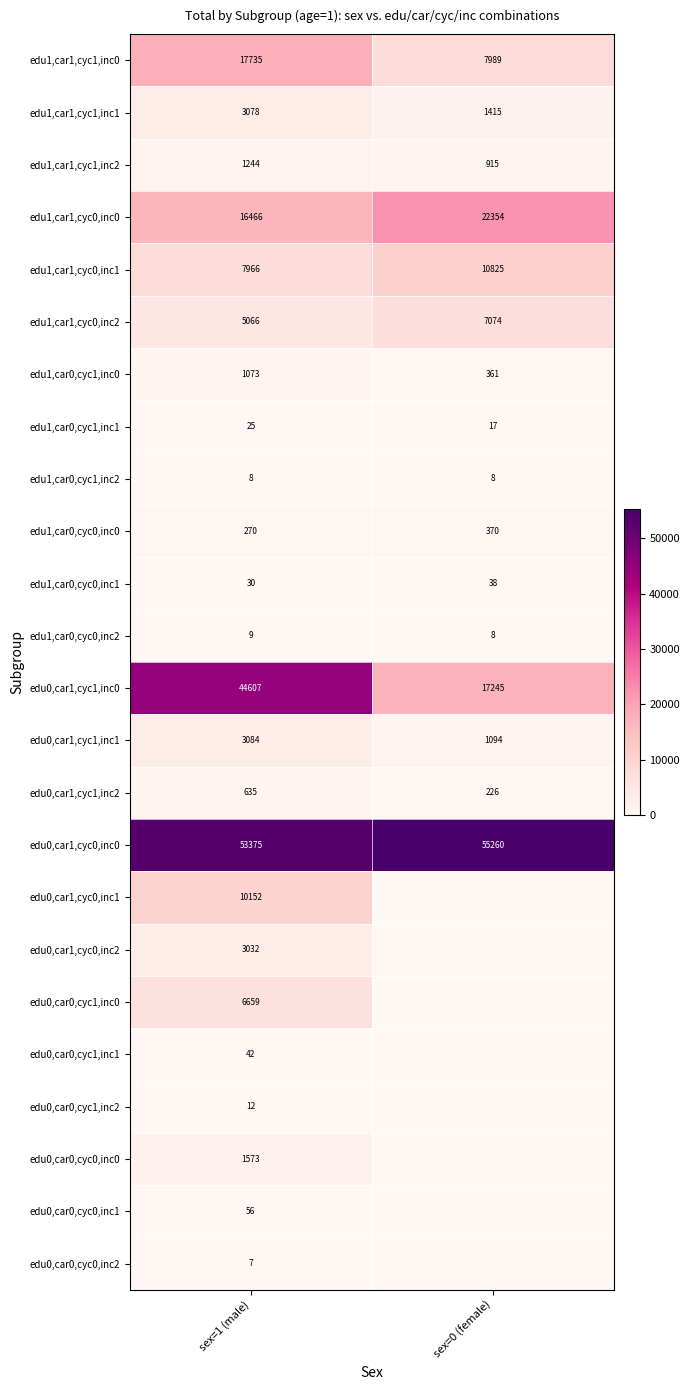

At which label does edu0,car1,cyc1,inc2 reach its minimum?

sex=0 (female)